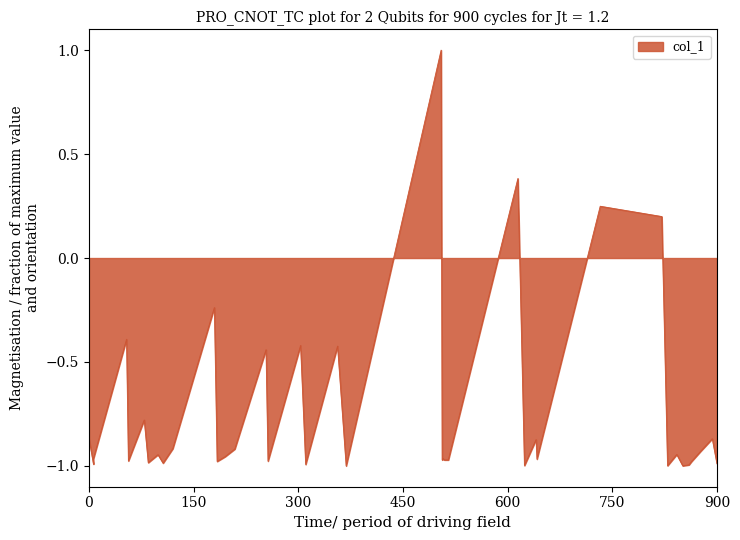

Which has a higher value, 5898.36 or 9201.84?

5898.36